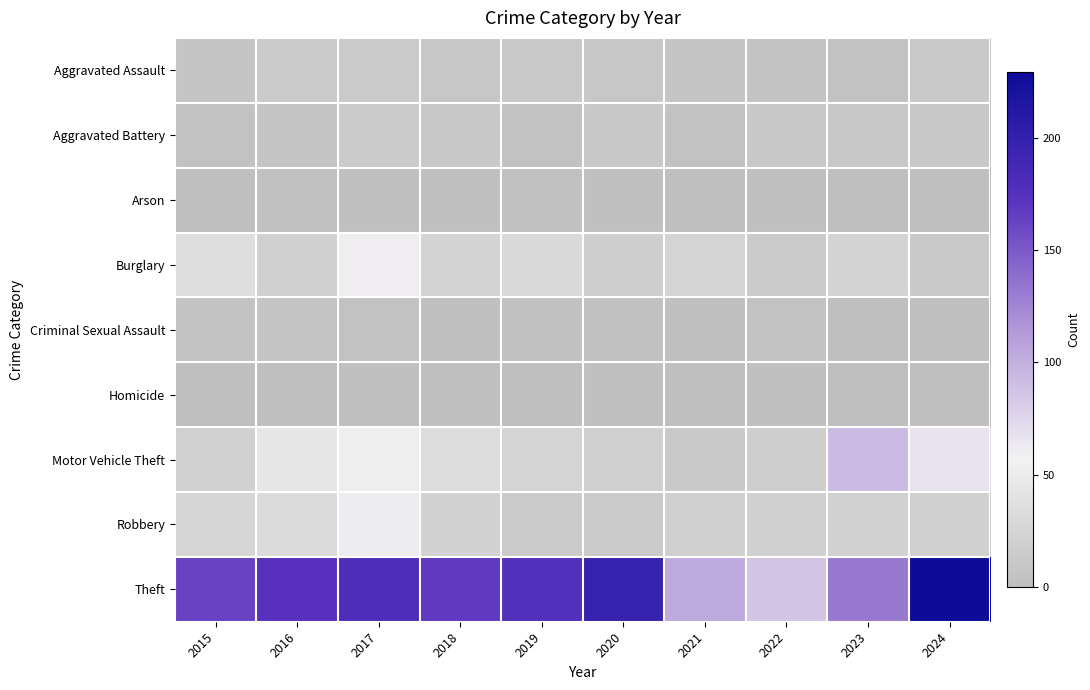

Between 2021 and 2024, which is larger?

2024